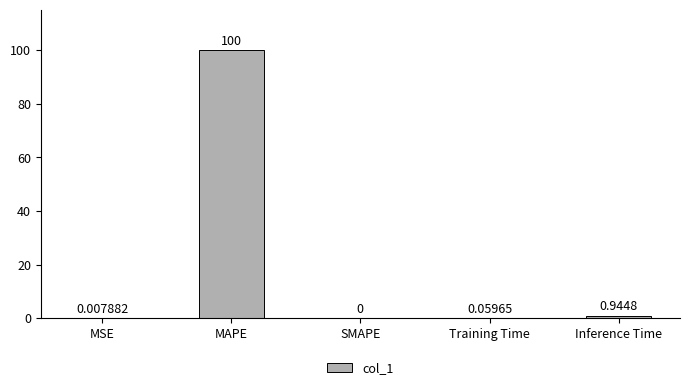

Where is the data nearest to the value 50?

Inference Time